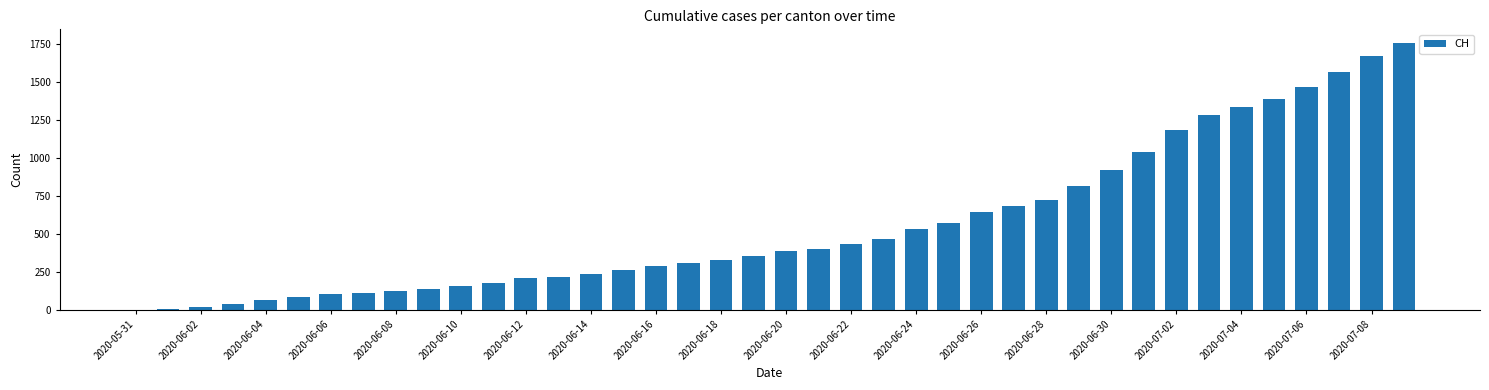

Are the bars grouped side by side (vs. stacked)?

No